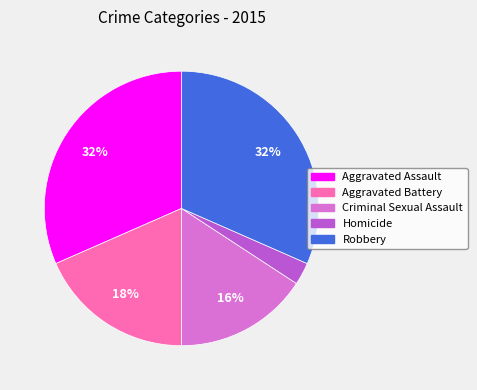

To the nearest percent, what is the average slice percentage?

20%